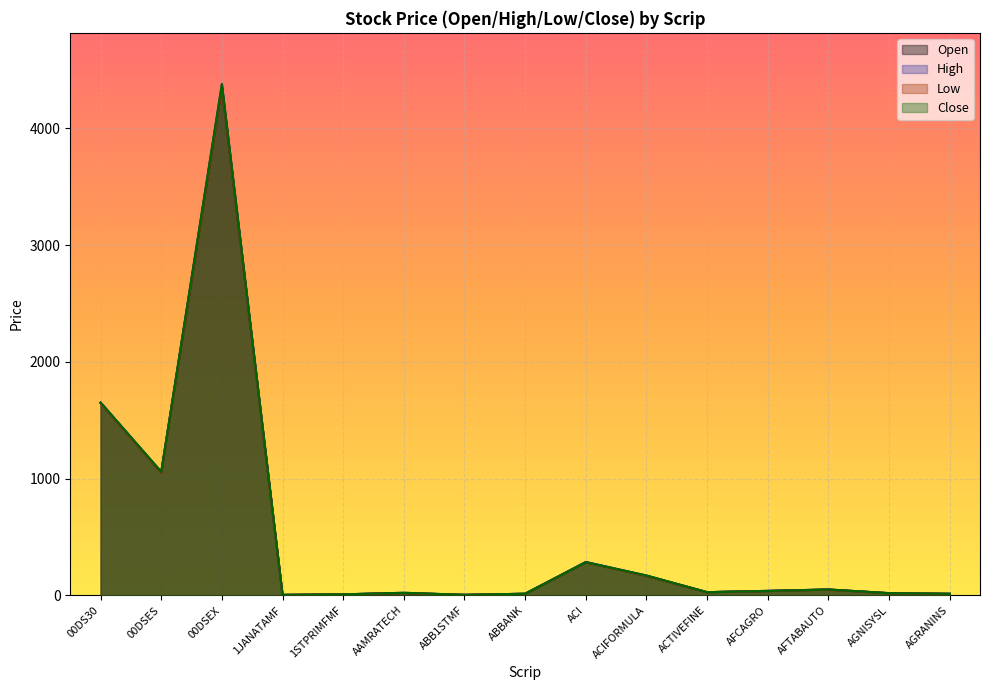

What is the label of the 15th point from the right?

00DS30